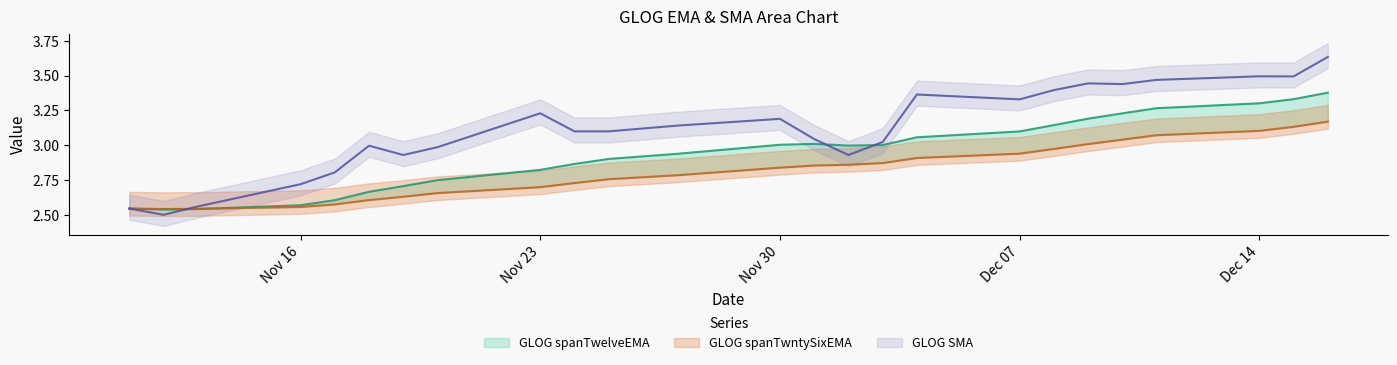

List the series in order of their peak value, highest first.

GLOG SMA, GLOG spanTwelveEMA, GLOG spanTwntySixEMA